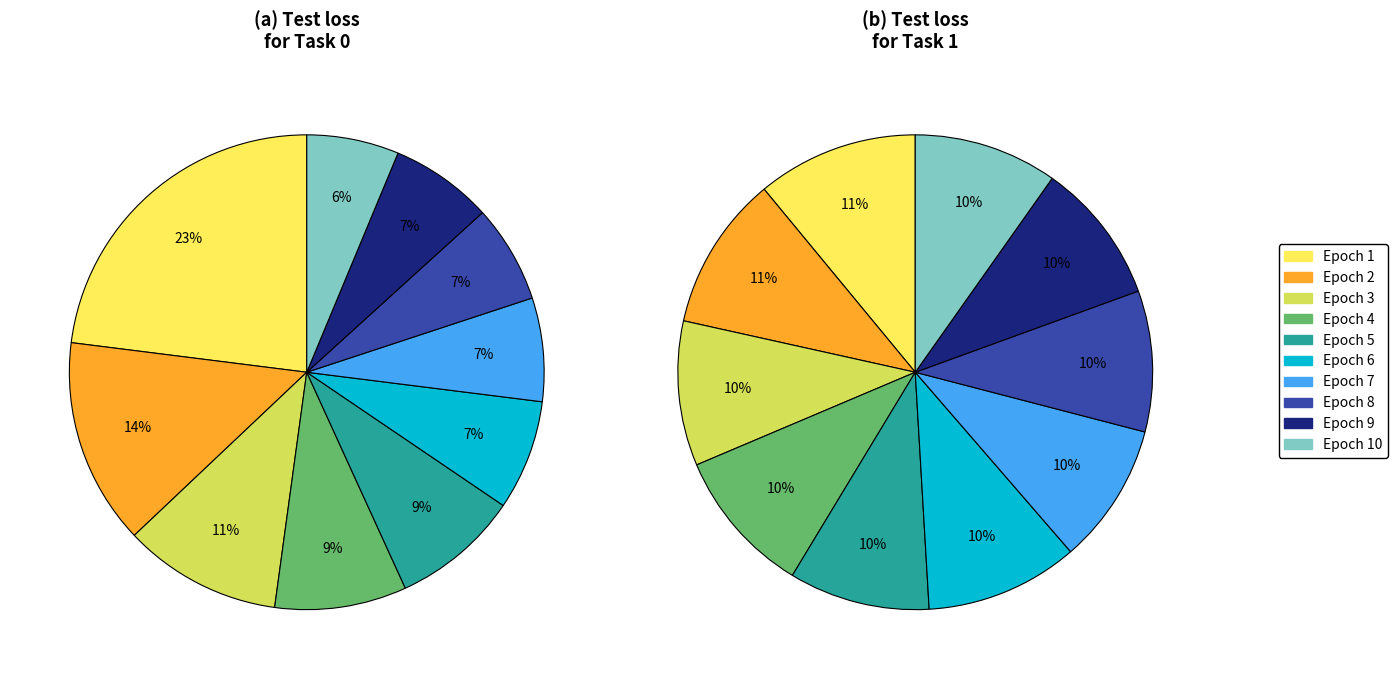

Is the sum of Task 1 and Task 0 greater than half?

Yes